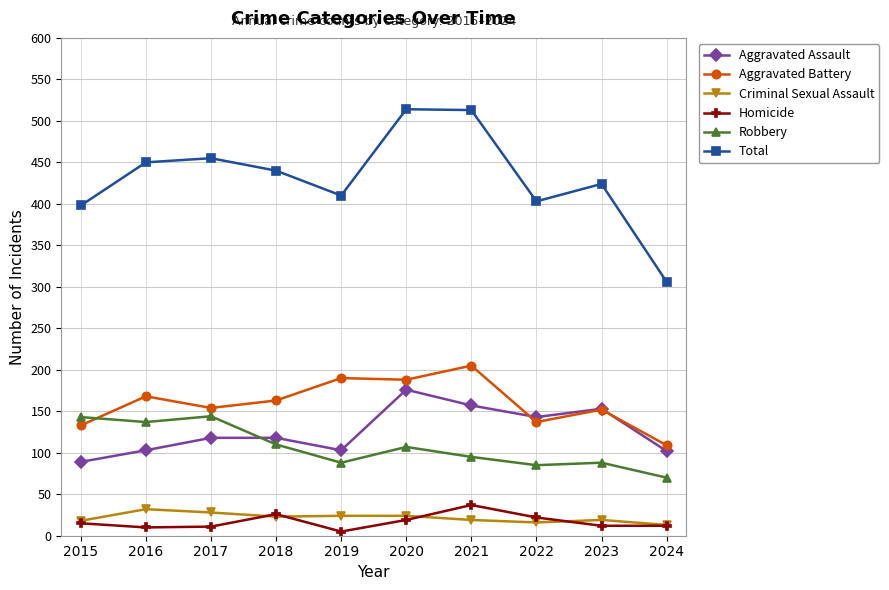

Which series has the largest total across all categories?

Total